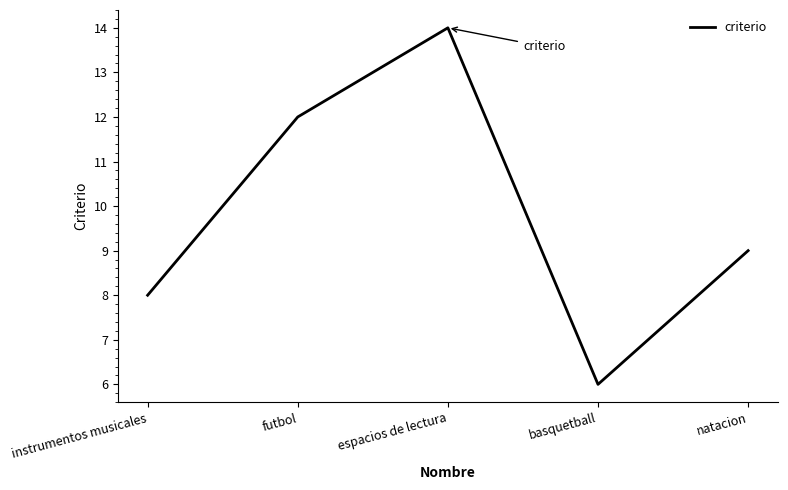

Where is the first local maximum?

espacios de lectura